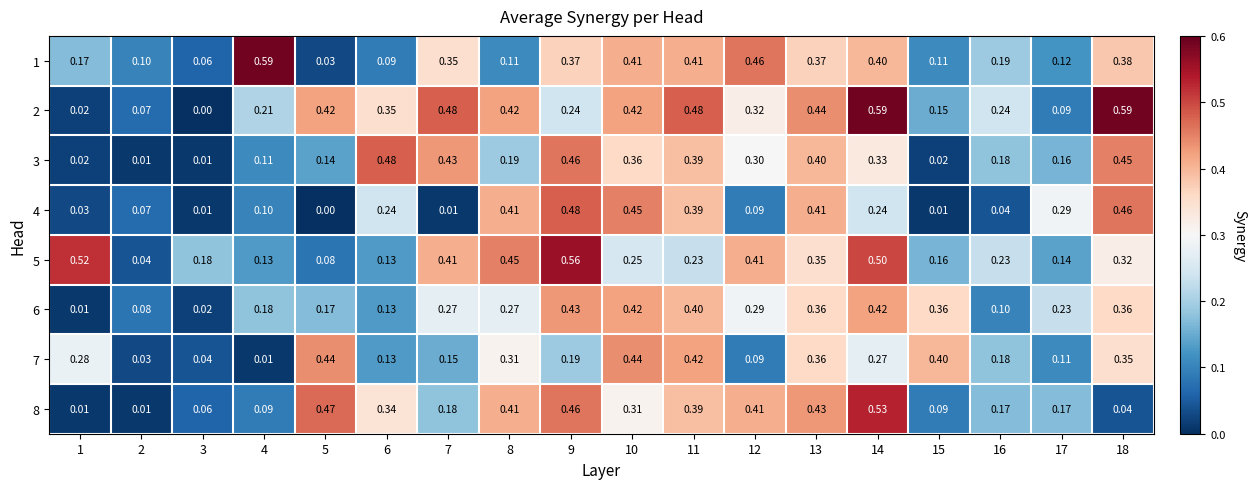

How many categories are shown in the chart?

18